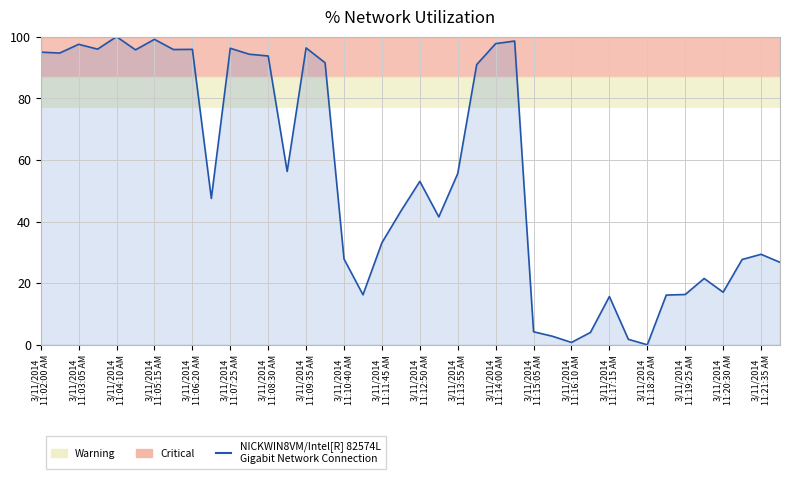

How many distinct data groups are displayed?

1